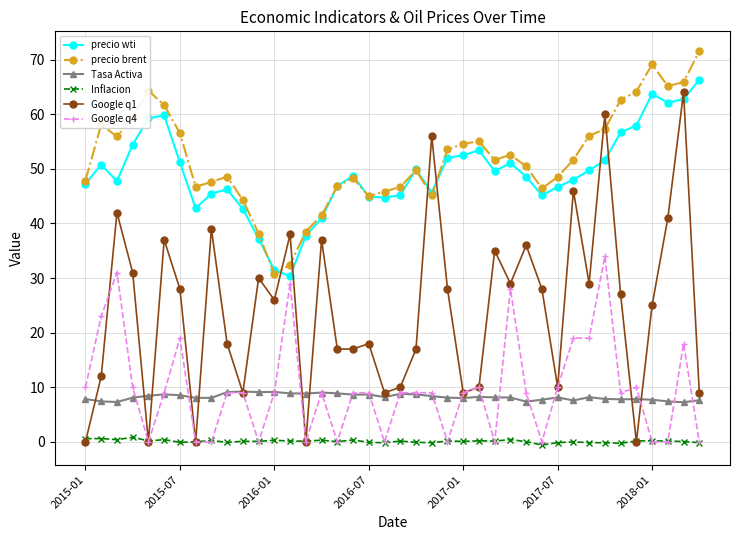

What is the value of the Google q4 point at the 34th from the left?

34.0